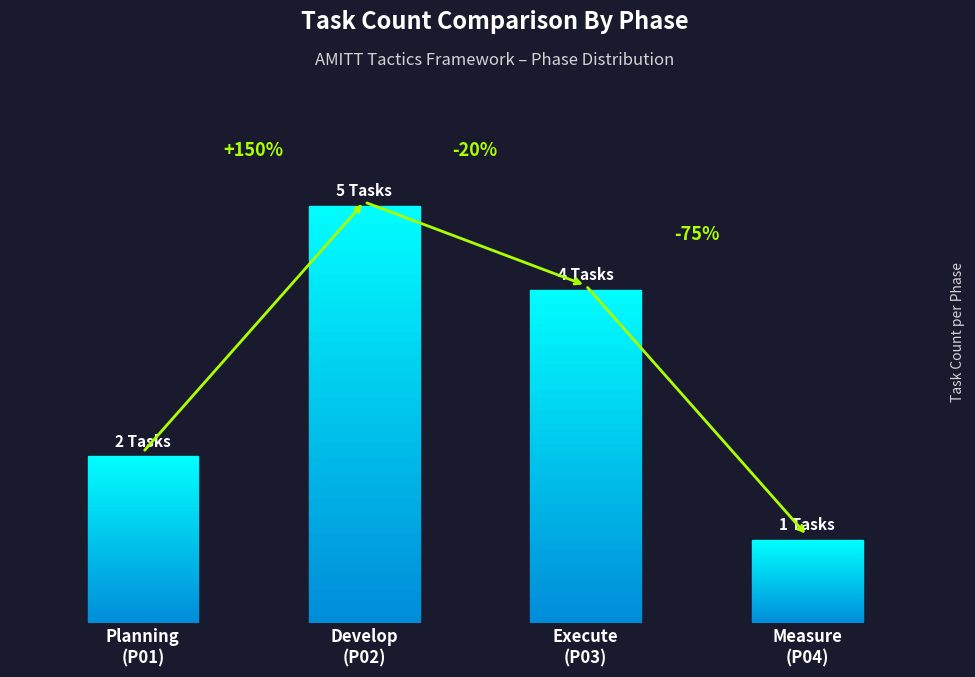

What position from the left is Execute
(P03)?

3